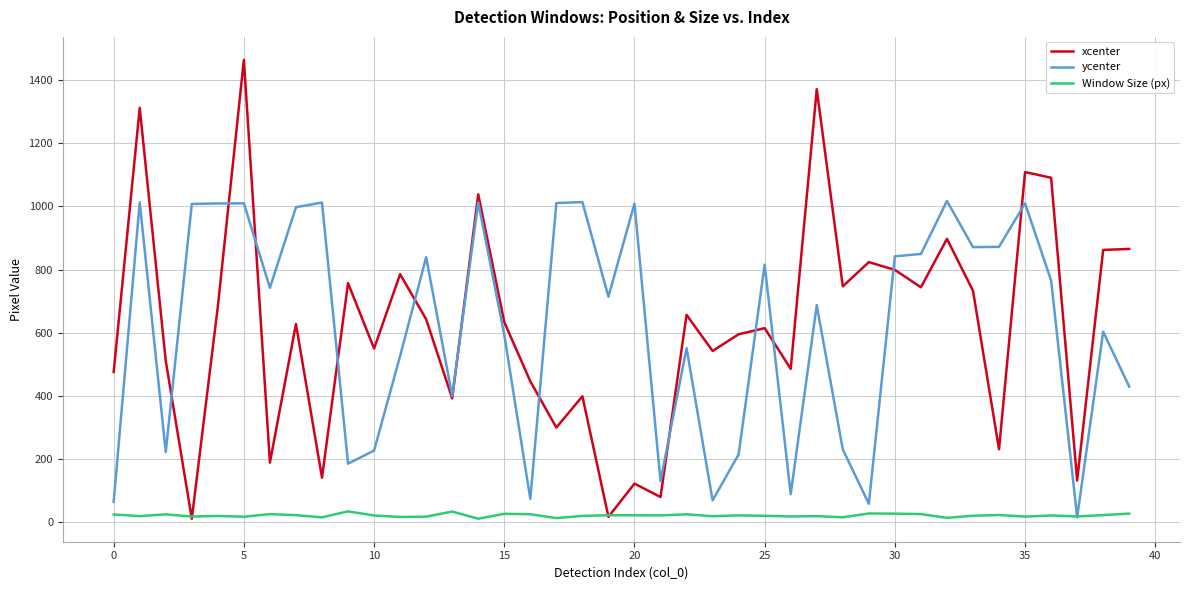

What is the maximum value for xcenter?

1464.1